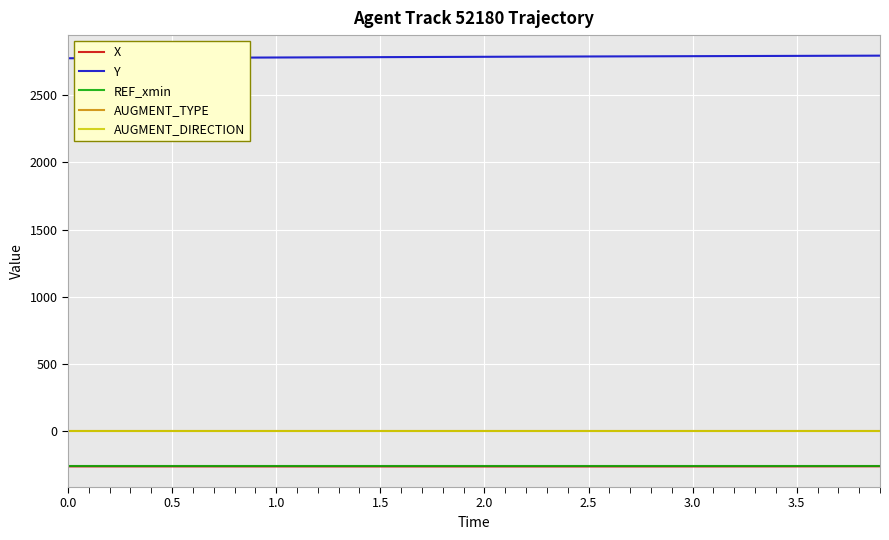

What is the greatest value displayed?

2794.2